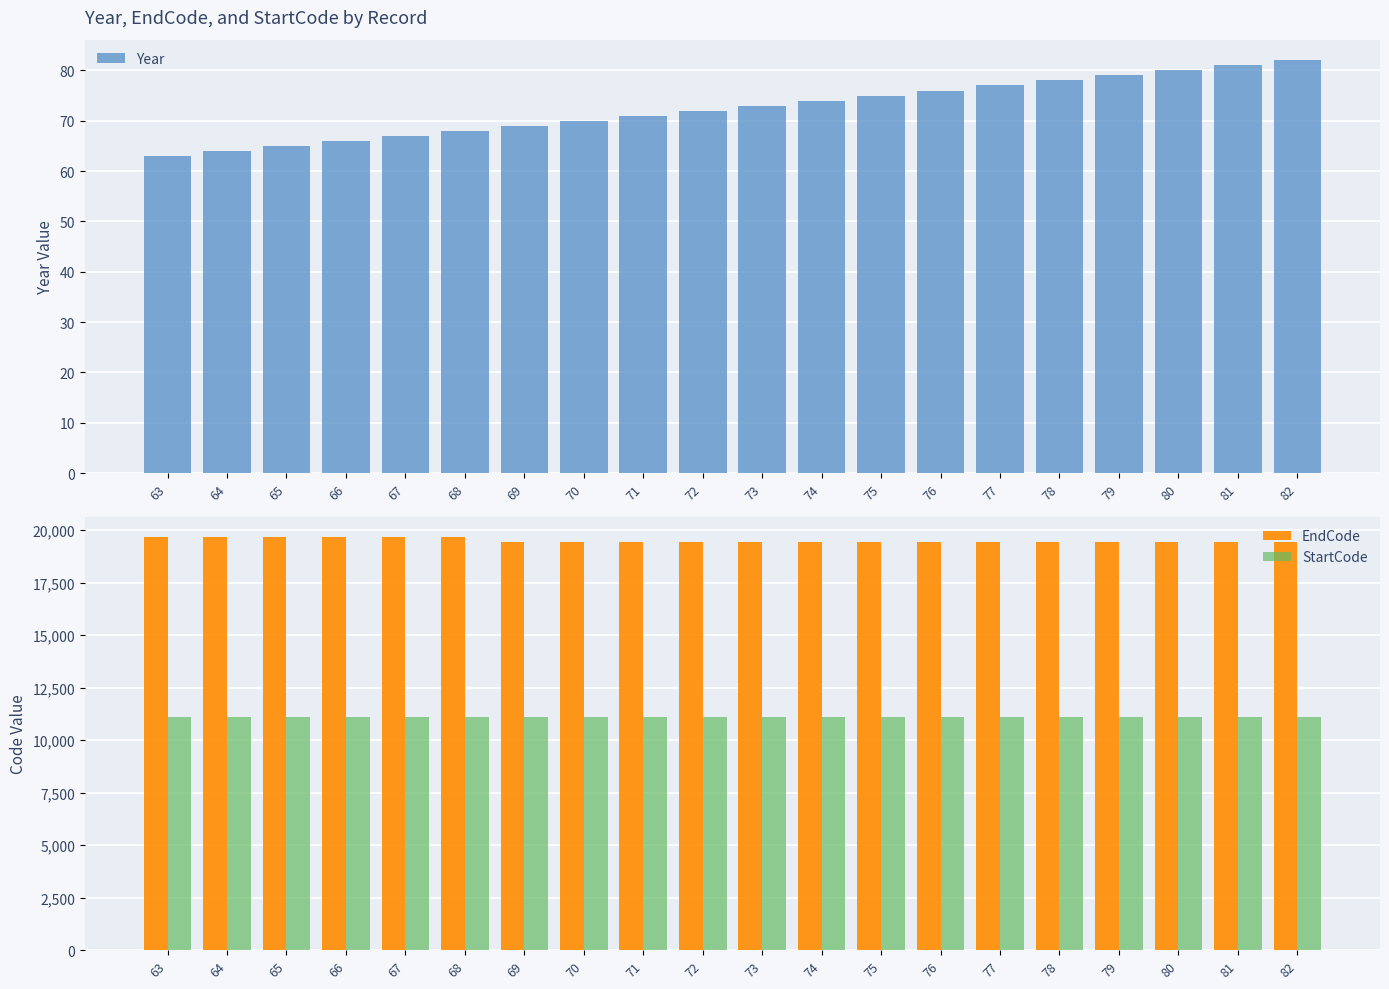

Is it true that StartCode equals 5040 at 63?

False